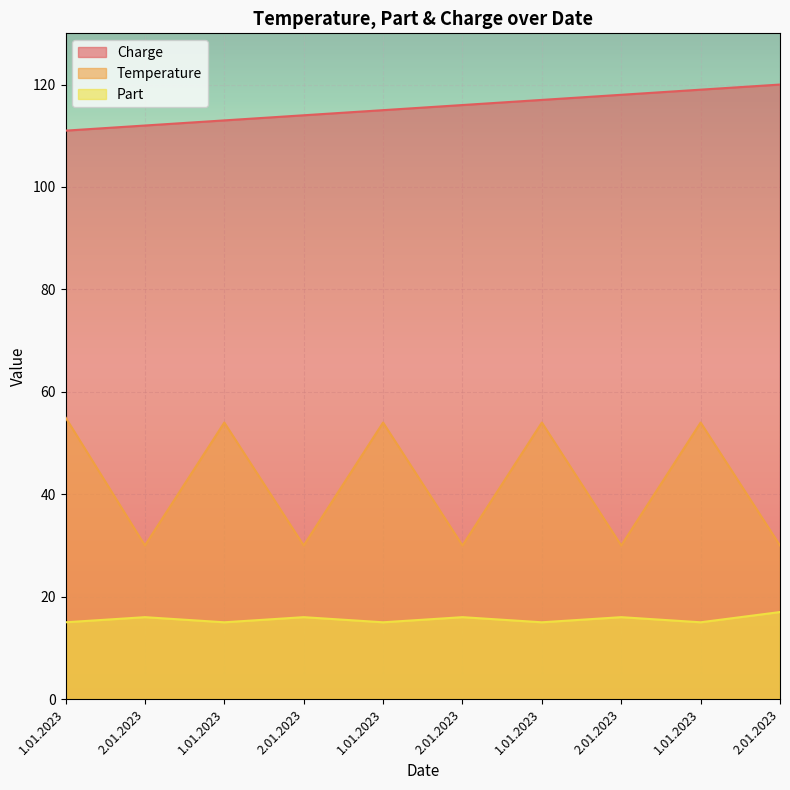

How many categories are shown in the chart?

10